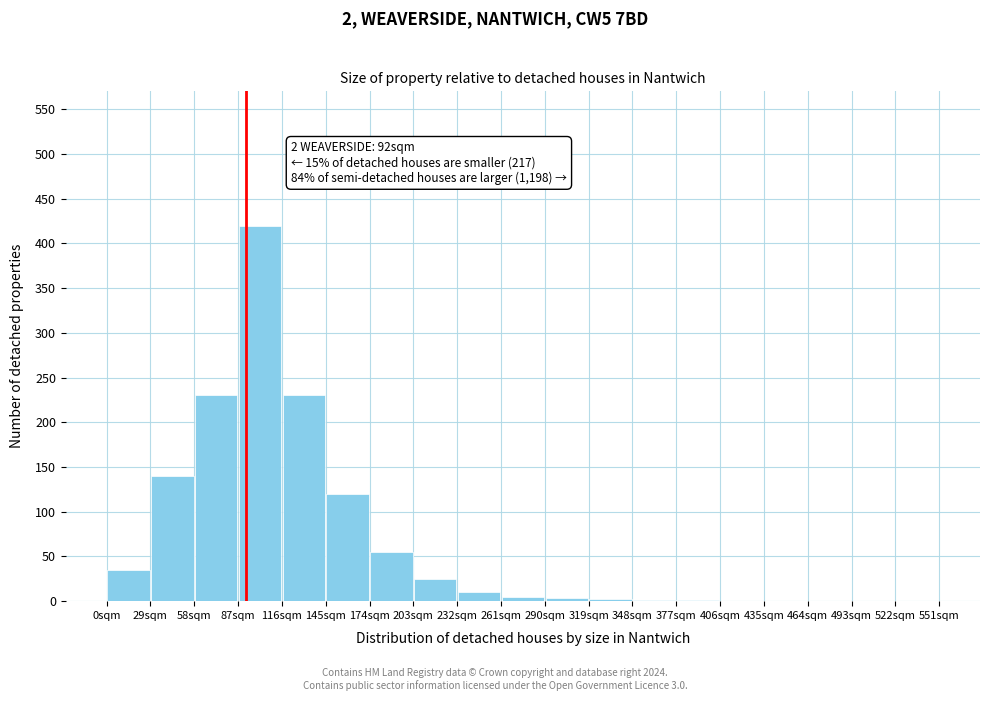

Which range on the x-axis has the tallest bar?

87 to 116